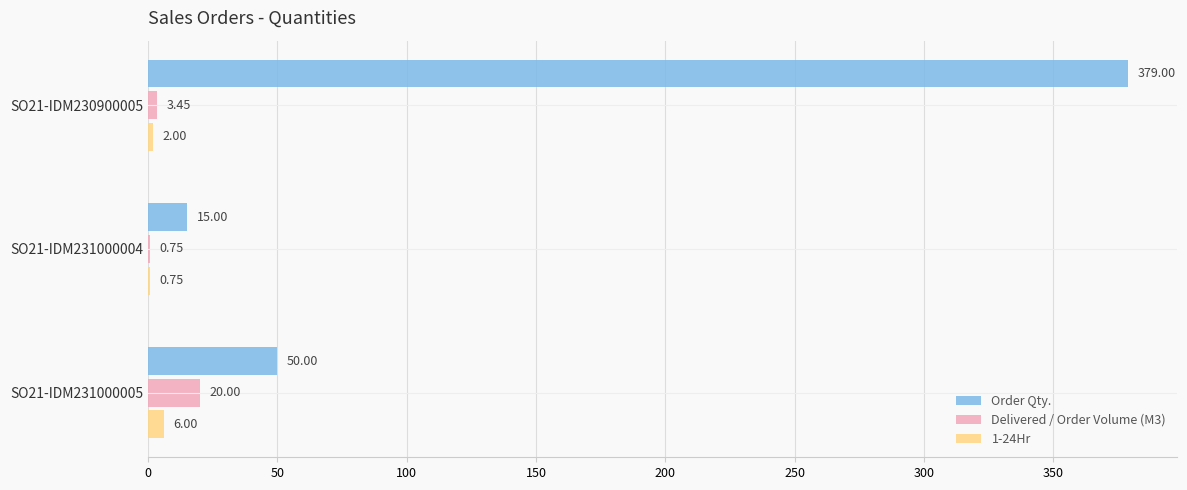

At which category is the sum across all series the highest?

SO21-IDM230900005